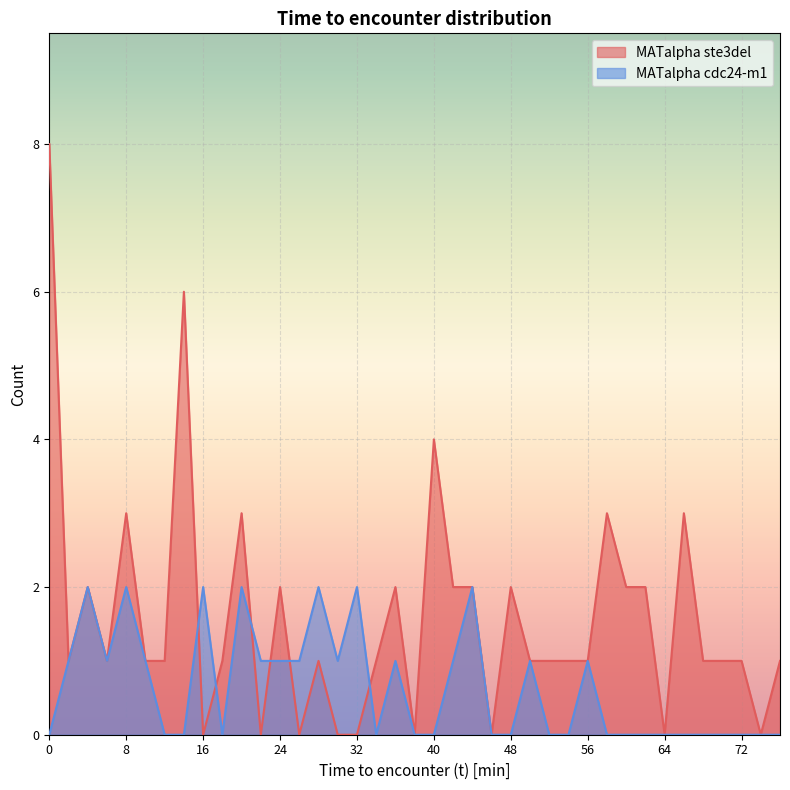

How many MATalpha ste3del values are between 1 and 2?

23